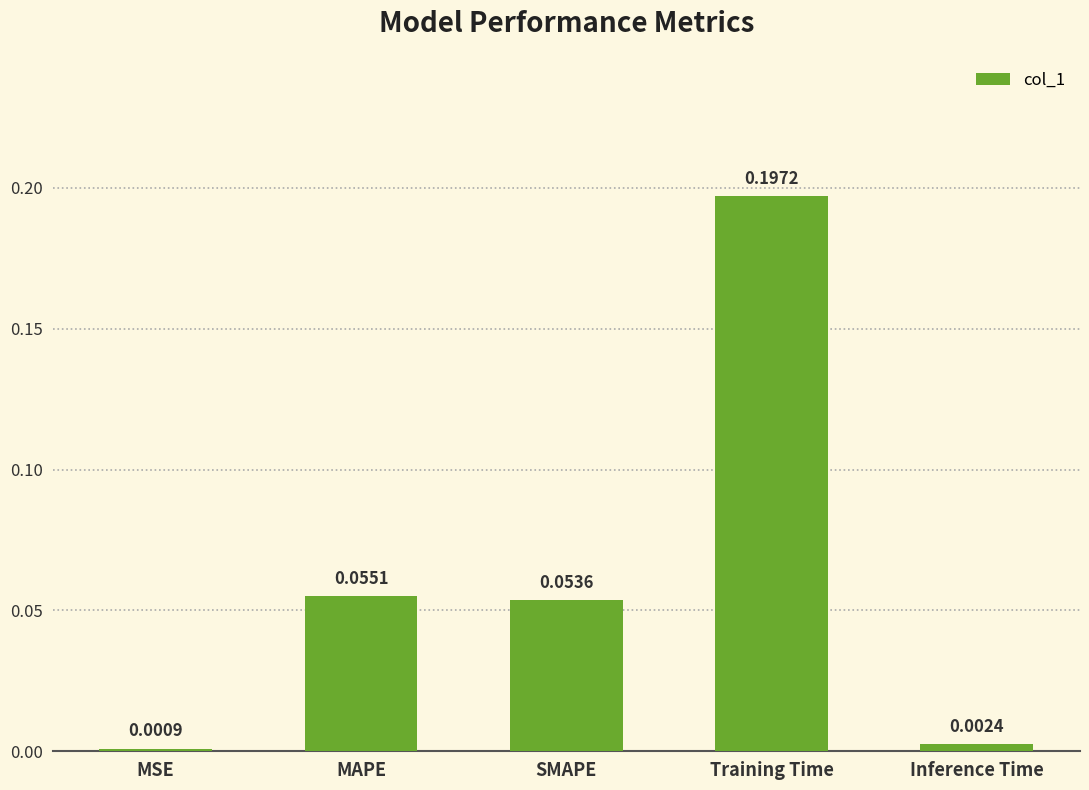

Rank the categories by value from highest to lowest.

Training Time, MAPE, SMAPE, Inference Time, MSE